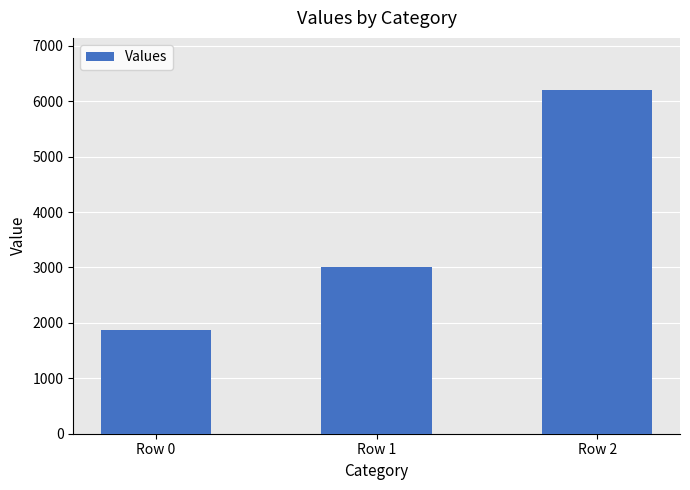

The chart shows a value of 1847 at Row 1. True or false?

False